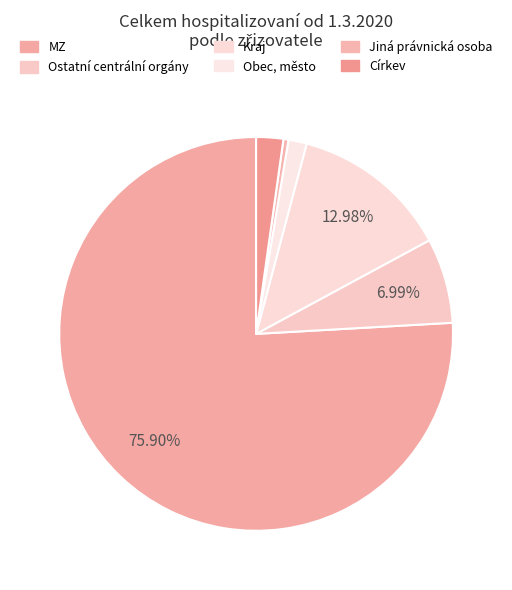

Rank the categories by value from lowest to highest.

Jiná právnická osoba, Církev, Obec, město, Ostatní centrální orgány, Kraj, MZ